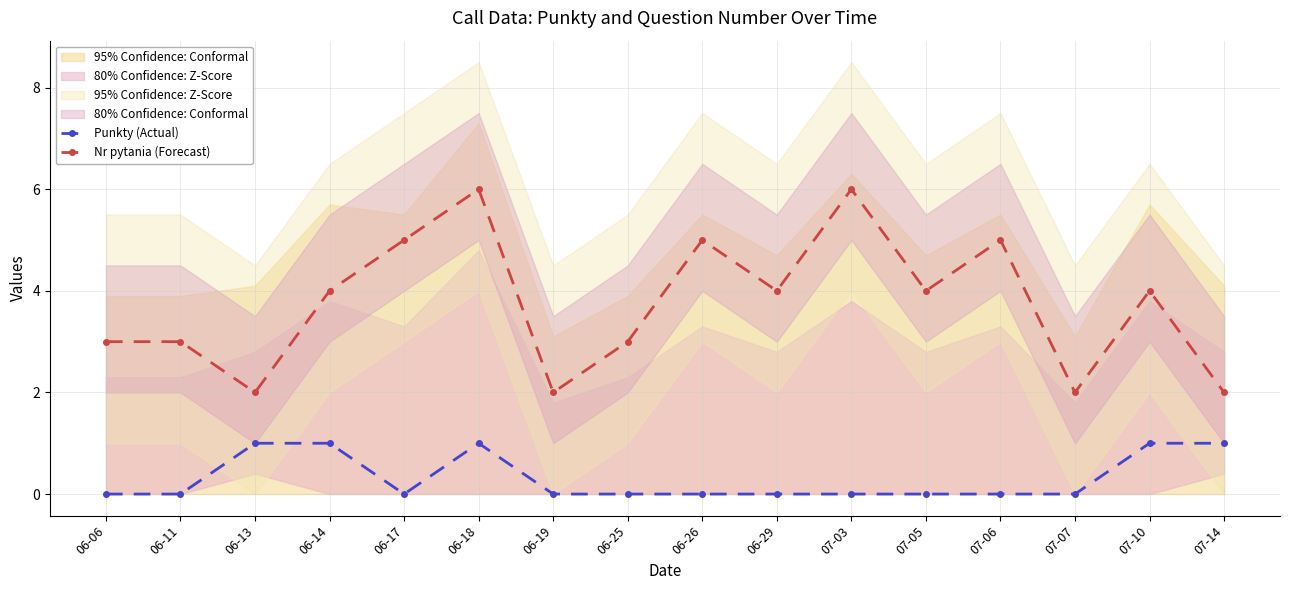

What is the label of the 12th point from the left?

07-05